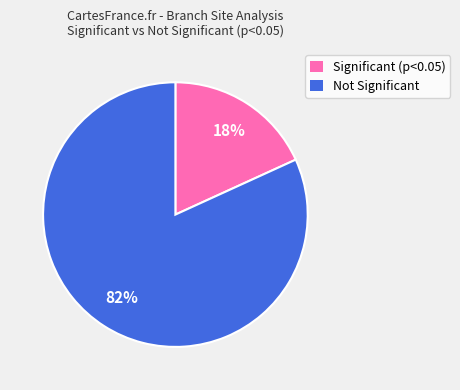

The Significant (p<0.05) slice represents 25% of the pie. True or false?

False